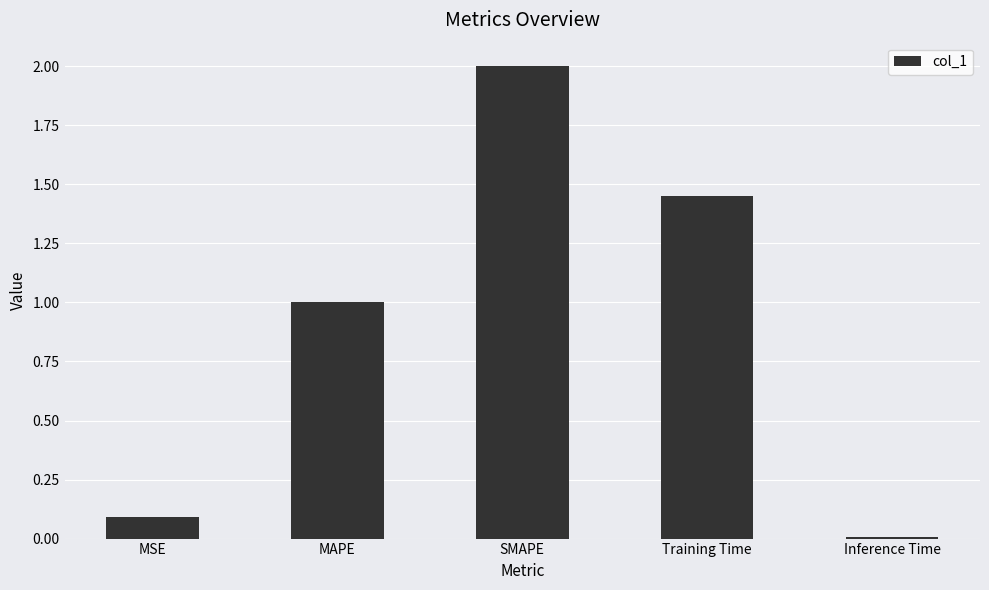

Between Inference Time and MSE, which is larger?

MSE